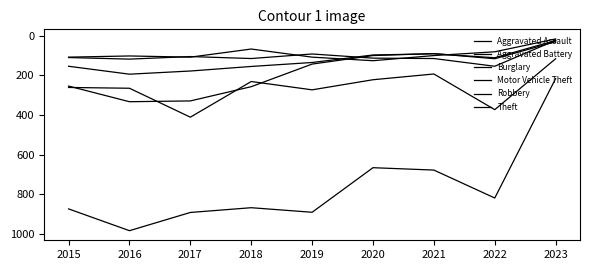

Does the chart display data point markers on the line(s)?

No